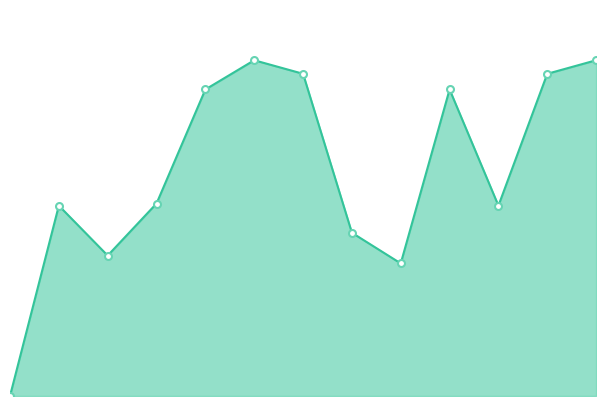

Does the chart display data point markers on the line(s)?

No